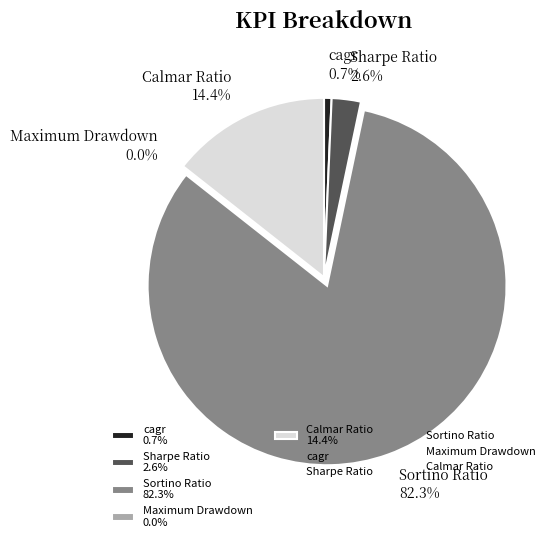

Is there any slice that represents more than half of the pie?

Yes